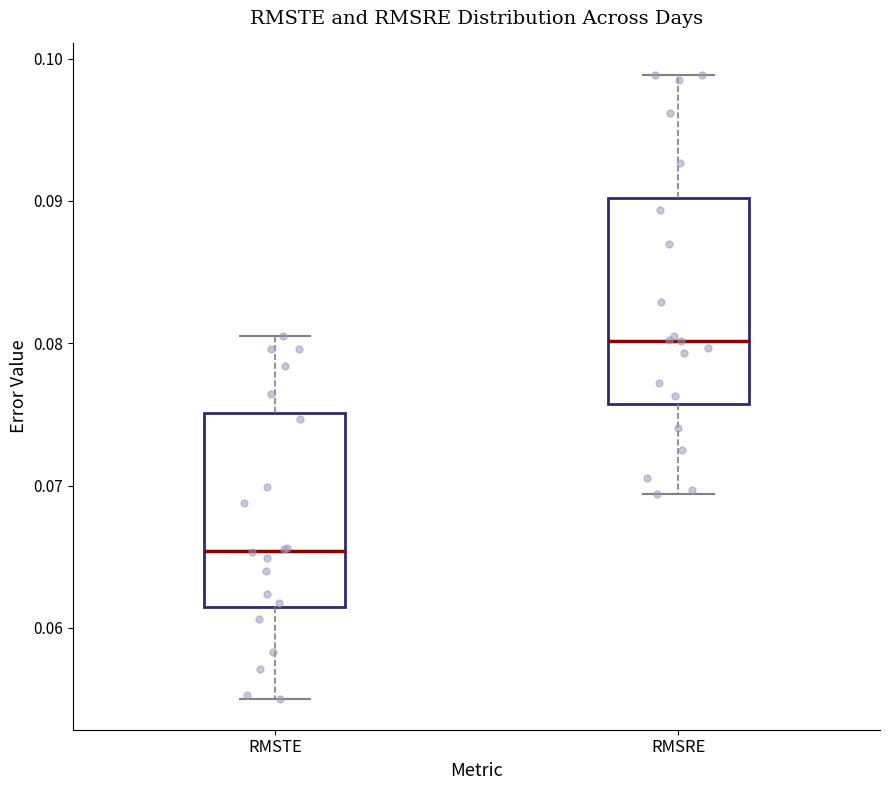

Which box has the lowest median line?

RMSTE